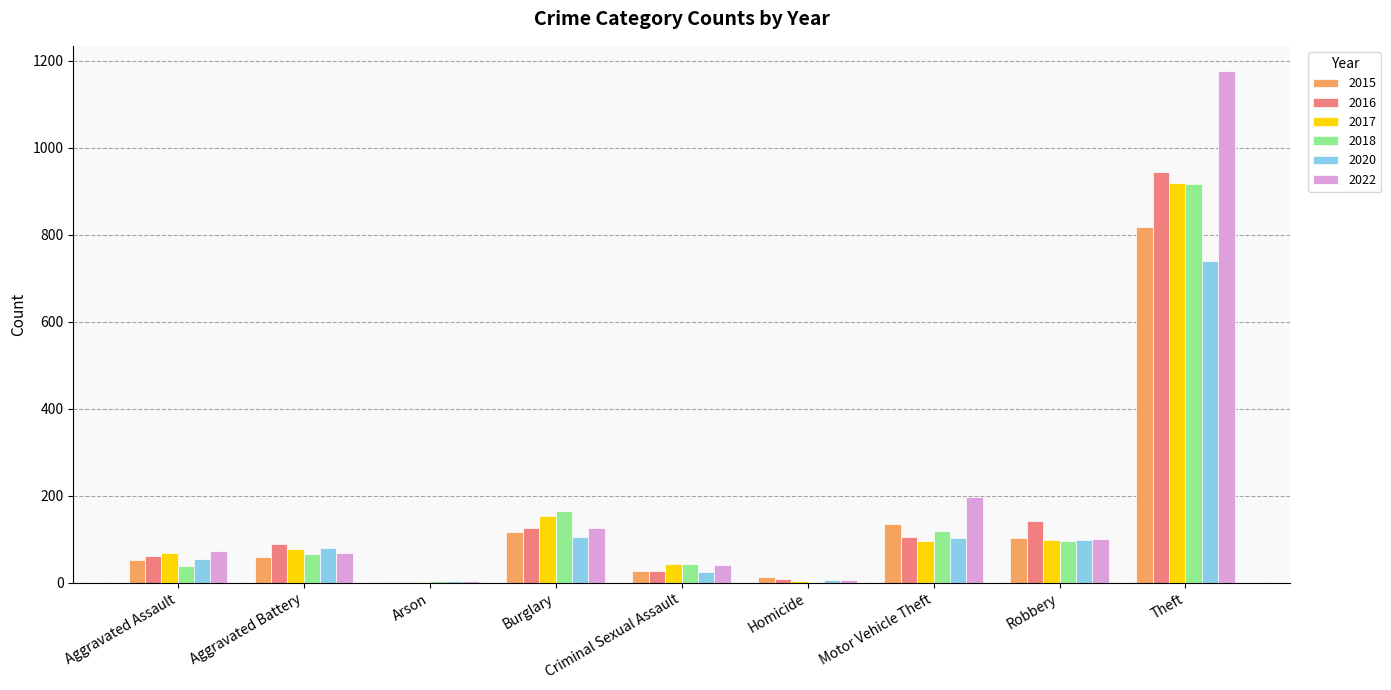

Which category has the highest value in the 2016 series?

Theft